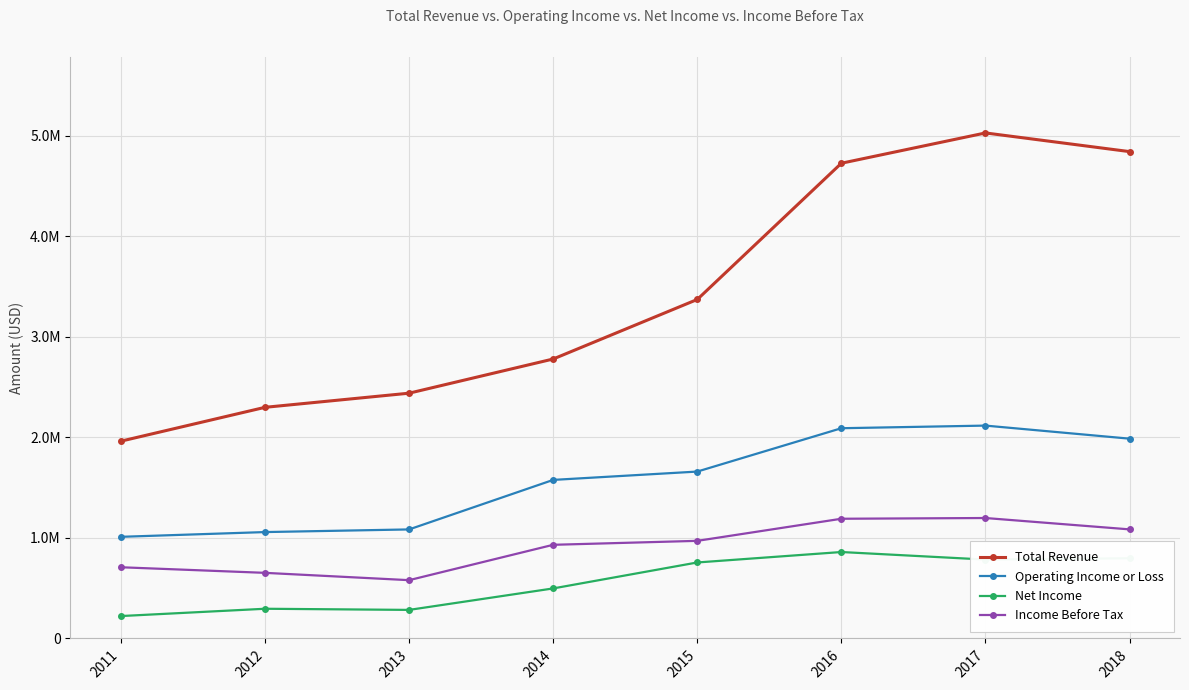

What is the difference between the second highest and minimum values in the Operating Income or Loss series?

1080000